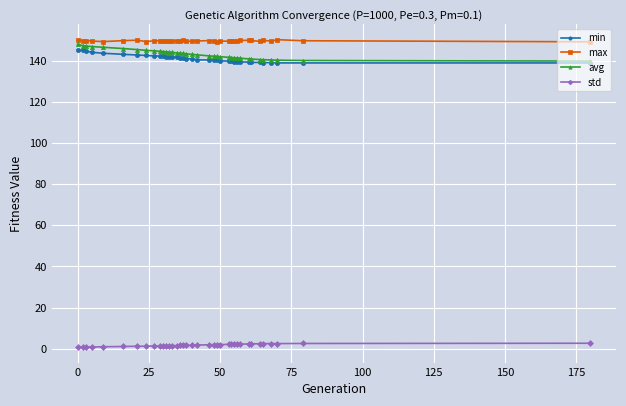

What is the maximum value for avg?

147.9